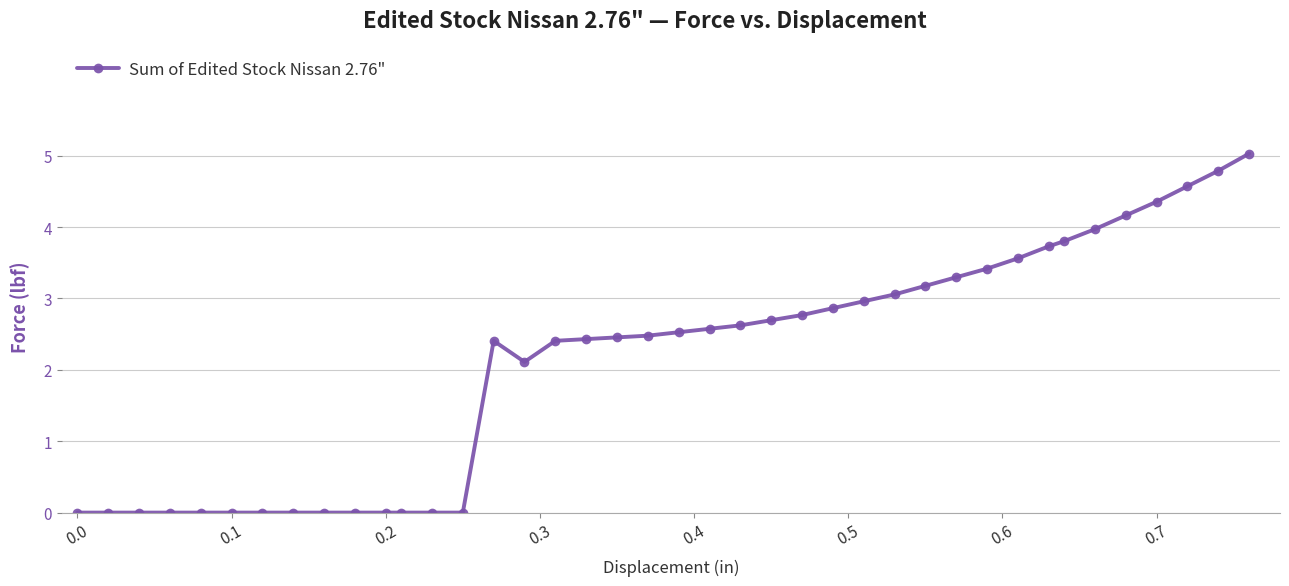

What is the sum of all values?

84.2